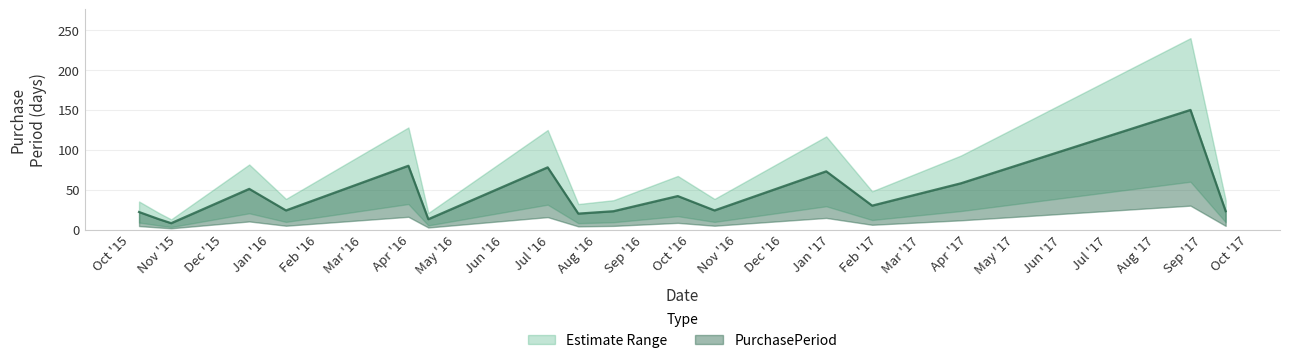

True or false: the data has more than 1 interior local peaks.

True